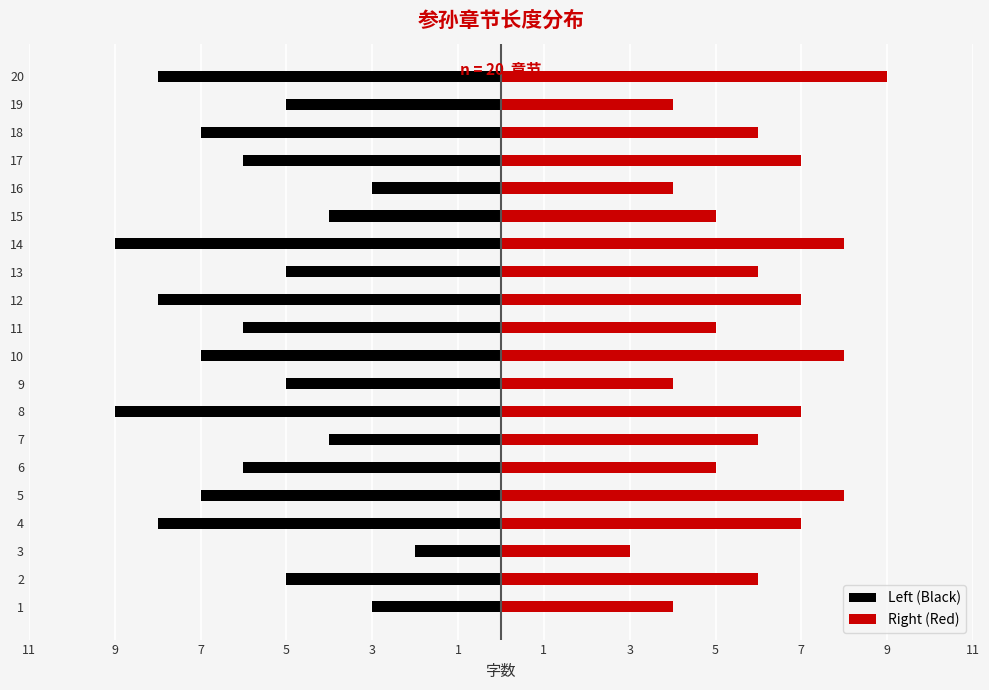

What is the minimum value shown in the chart?

-9